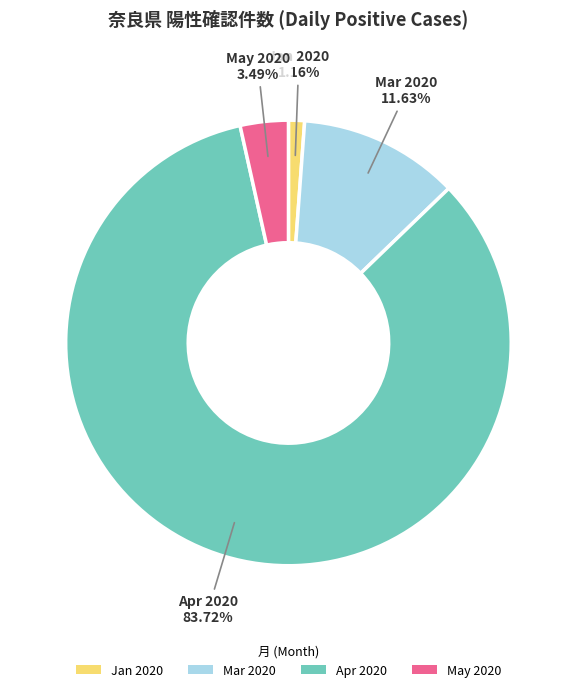

Between Jan 2020 and Mar 2020, which is larger?

Mar 2020